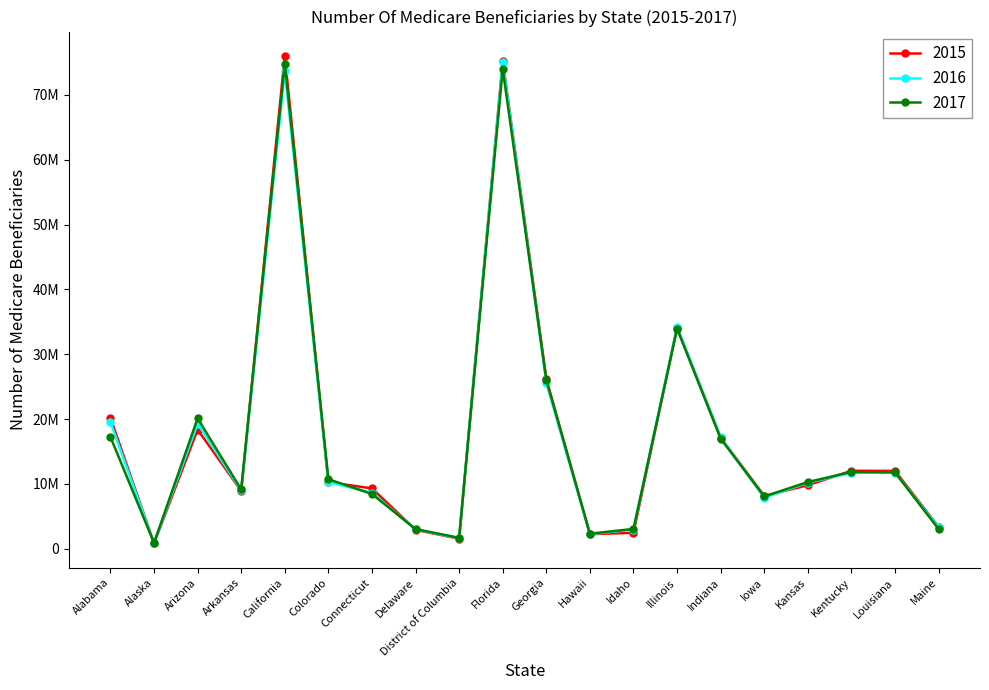

True or false: 2016 has more than 1 points higher than both neighbors.

True